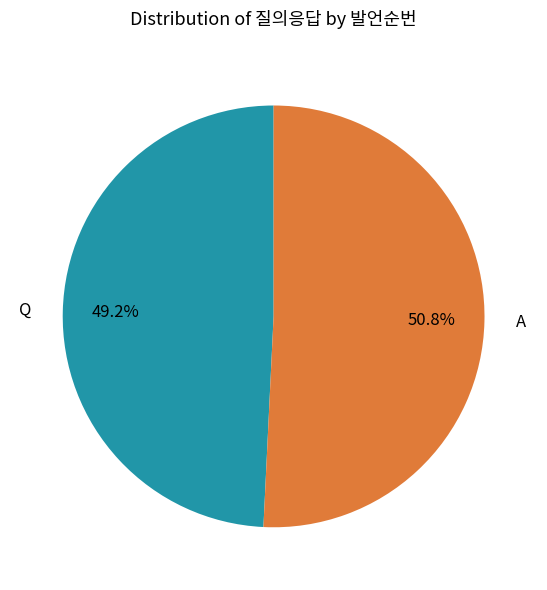

Does Q represent more than half of the total?

No